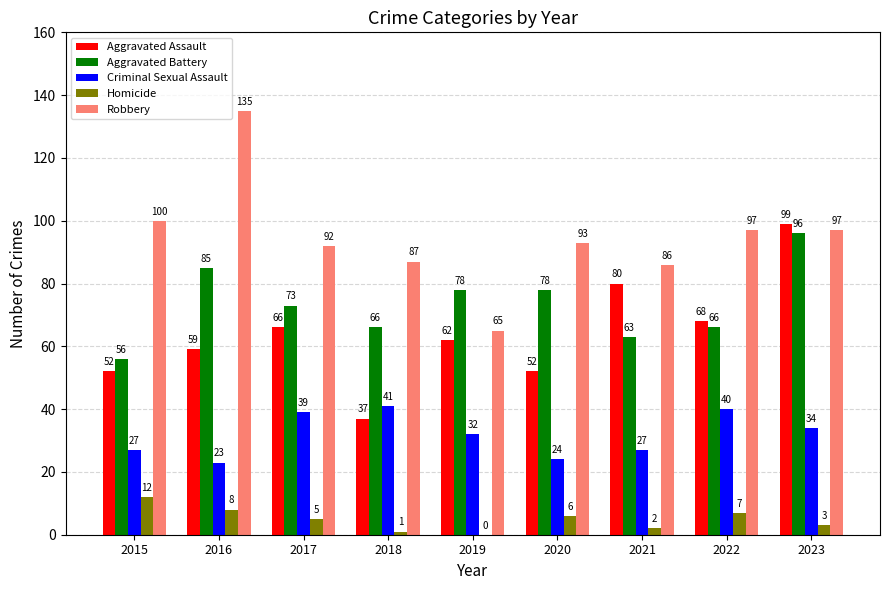

Are the bars horizontal?

No